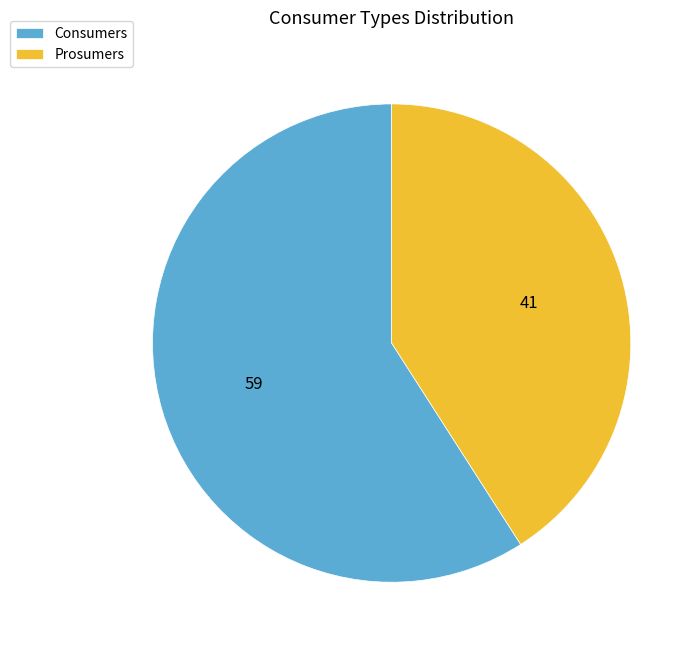

How many slices are in this pie chart?

2